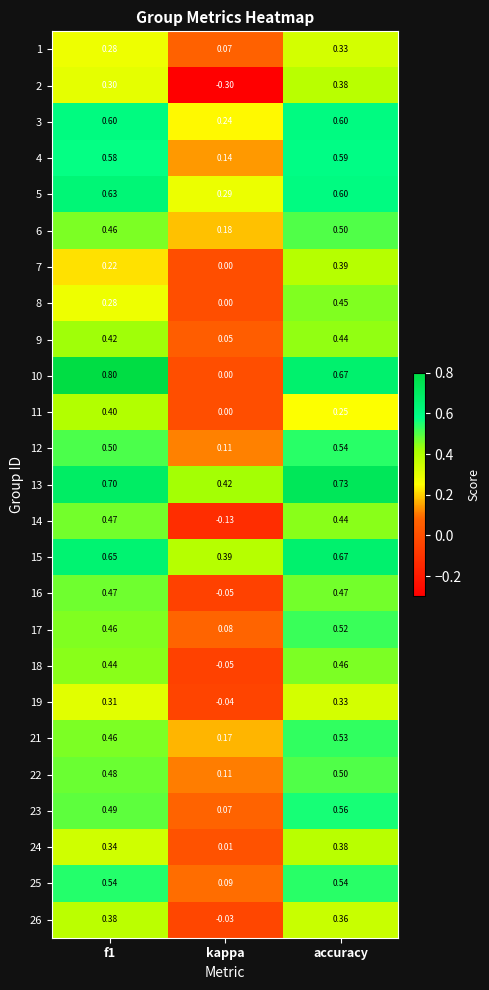

Which series has the largest total across all categories?

13